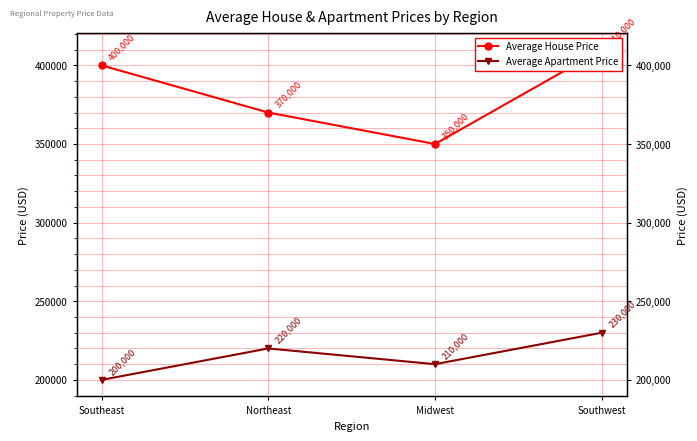

What position from the left is Southeast?

1